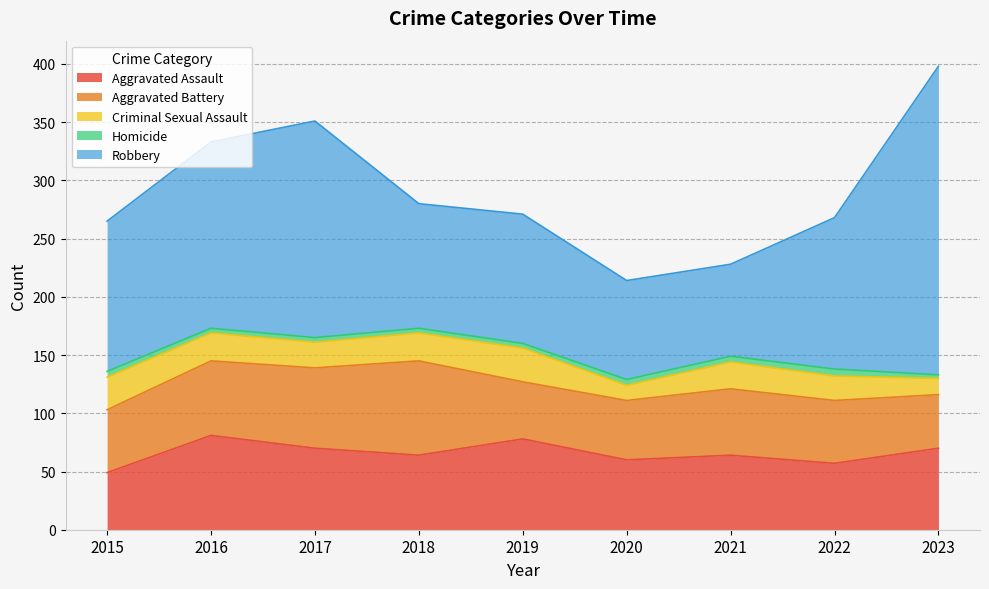

At which label is Robbery closest to 172?

2016